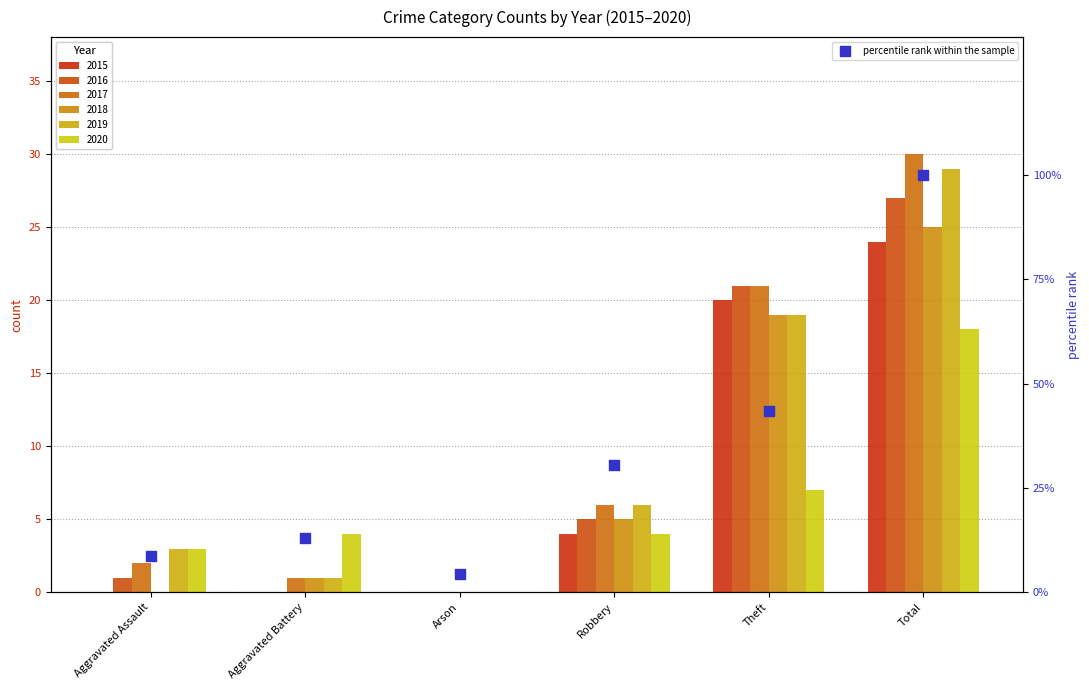

What is the change in value from Aggravated Assault to Robbery?

+21.7